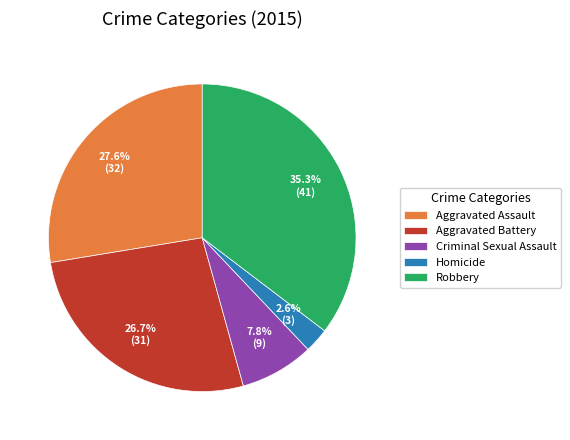

Rank the categories by value from highest to lowest.

Robbery, Aggravated Assault, Aggravated Battery, Criminal Sexual Assault, Homicide